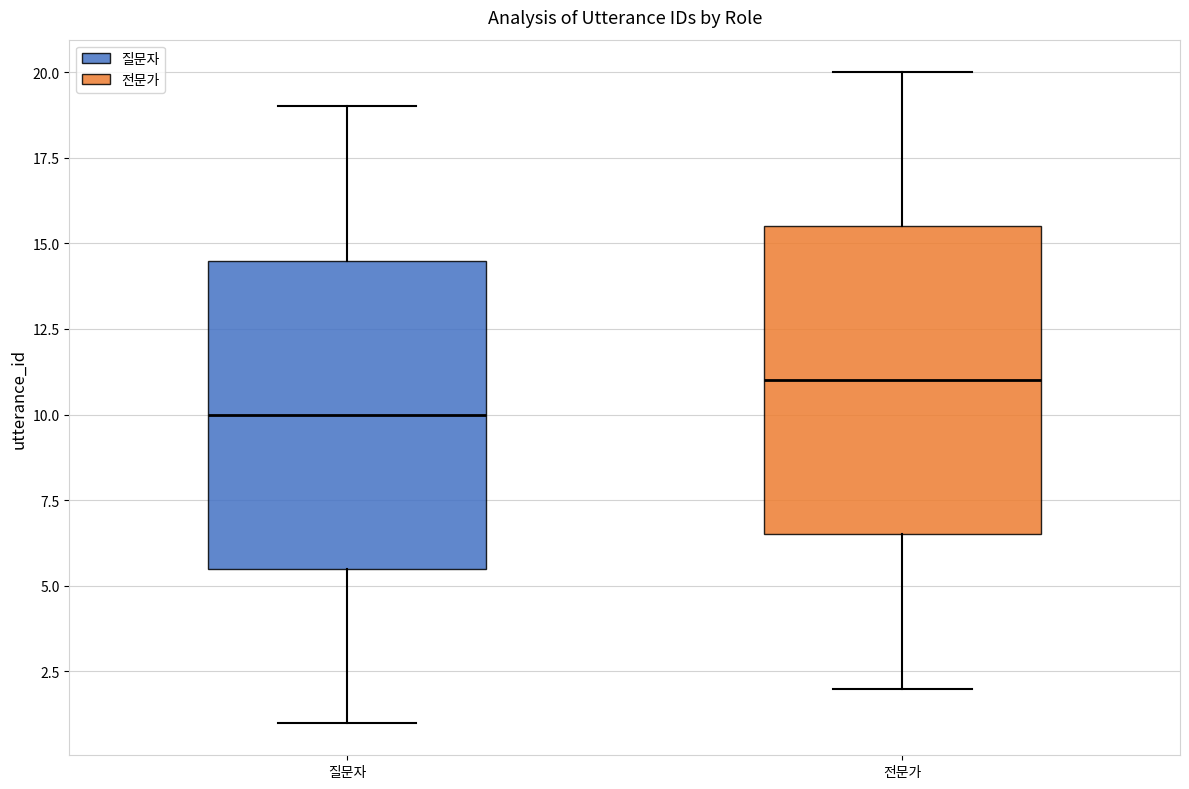

Reading left to right, transcribe this box plot: for each box, give where its median line is, the range the box spans, and where its two whiskers end, as read against the y-axis. The values are not printed on the chart, so give them approximately, as read against the axis.

질문자: median 10.0, box 5.5 to 14.5, whiskers 1.0 to 19.0
전문가: median 11.0, box 6.5 to 15.5, whiskers 2.0 to 20.0